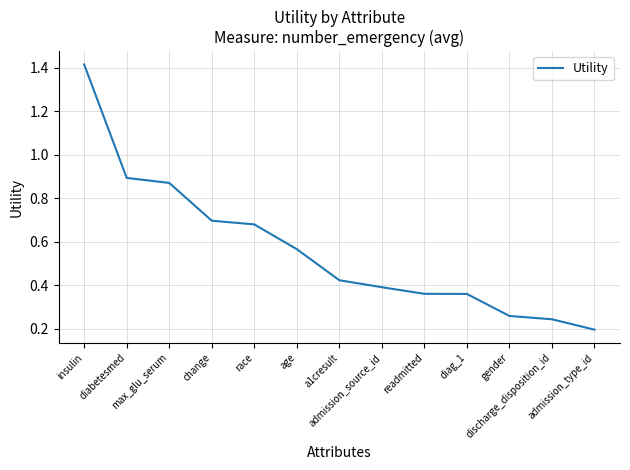

The chart shows a value of 0.5 at max_glu_serum. True or false?

False